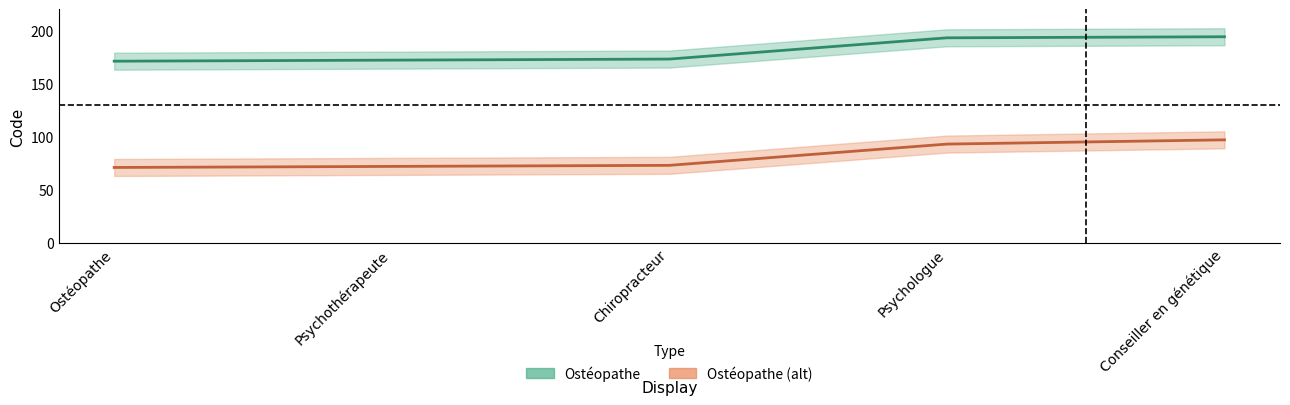

Between Chiropracteur and Conseiller en génétique, which series saw the biggest shift?

Ostéopathe (alt)